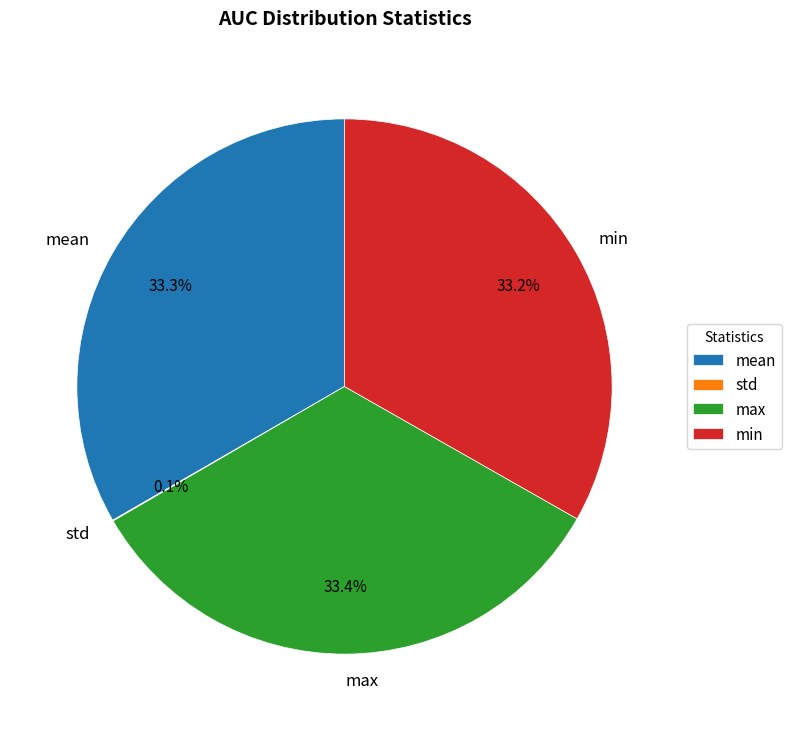

What percentage is NOT represented by mean?

66.7%